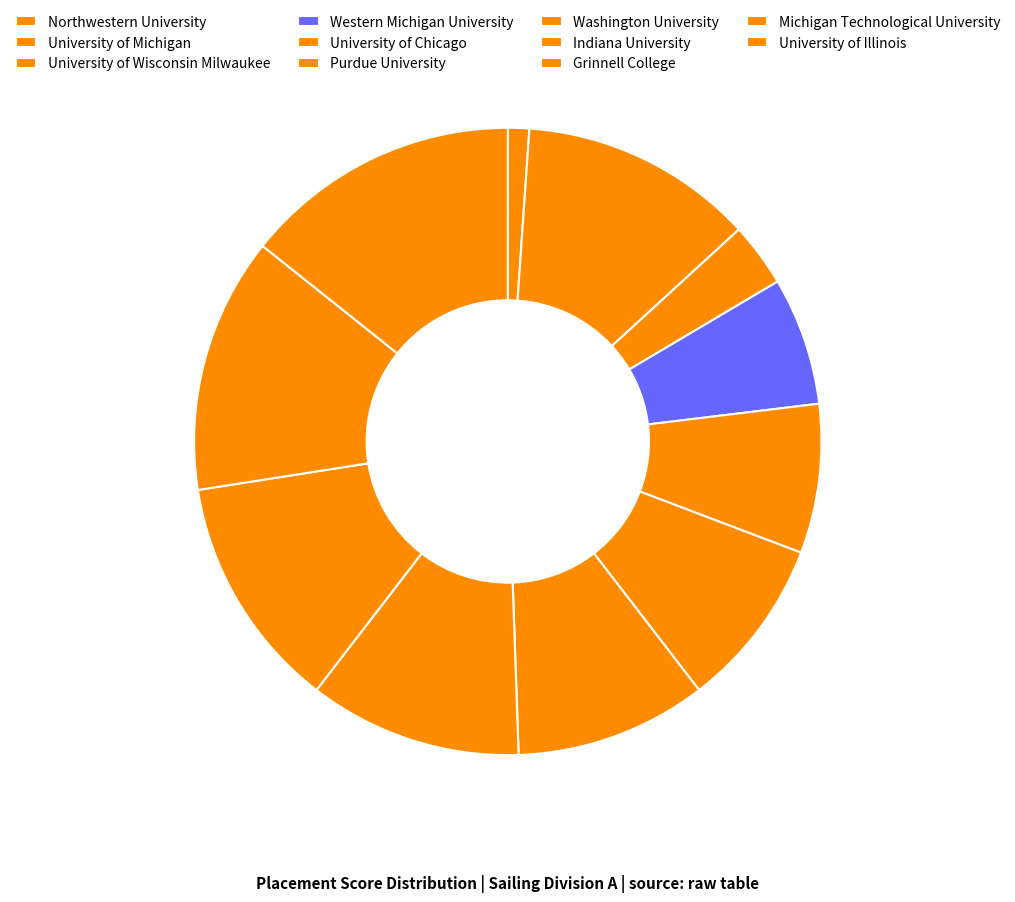

How many slices are in this pie chart?

11